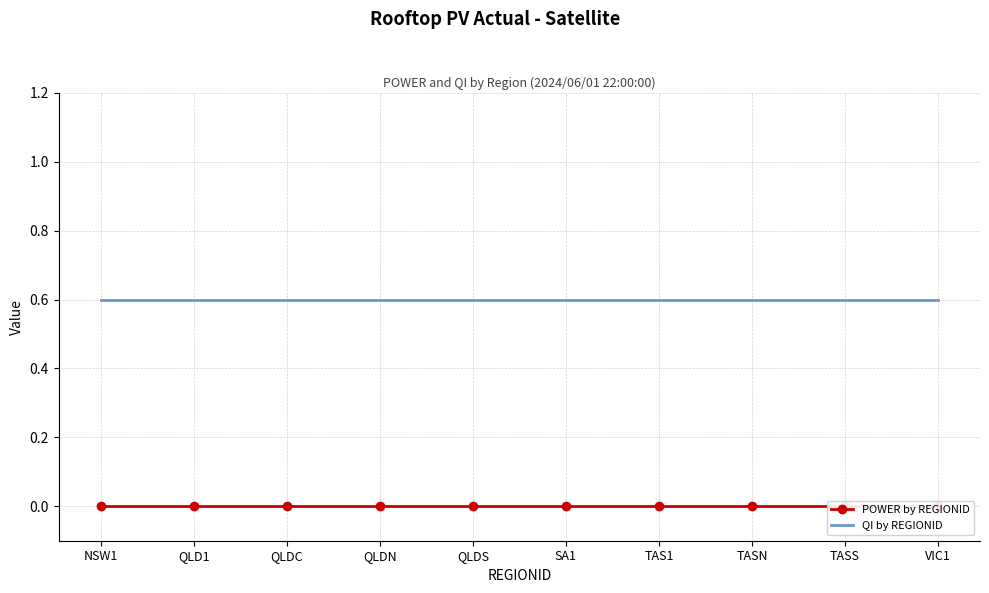

At VIC1, list the series in order from largest to smallest.

QI by REGIONID, POWER by REGIONID